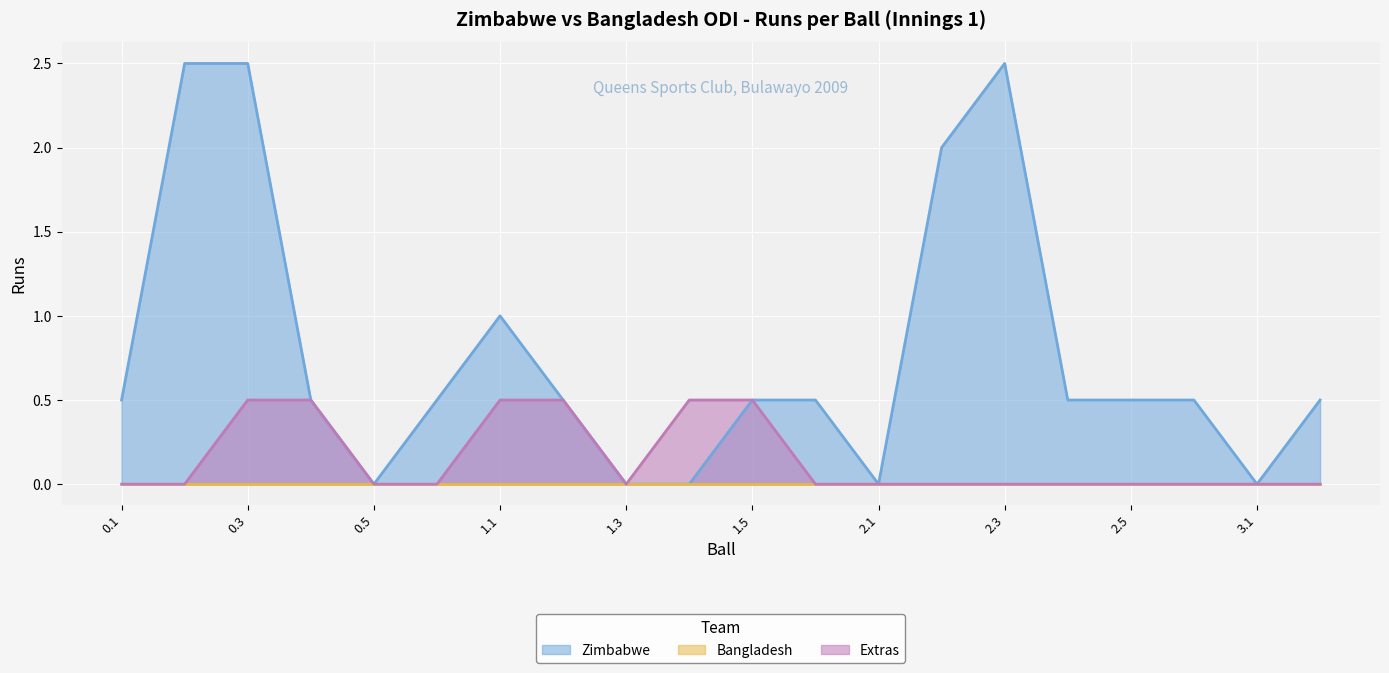

What is the label of the 4th point from the right?

2.5